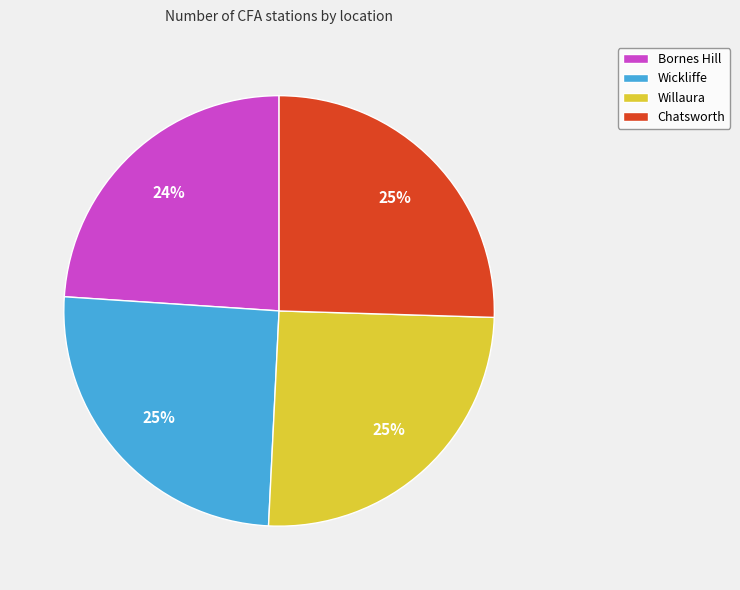

Do Bornes Hill and Chatsworth together represent more than half of the pie?

No